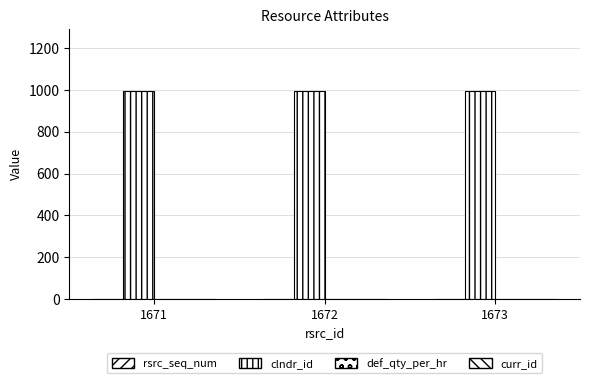

Are the bars horizontal?

No